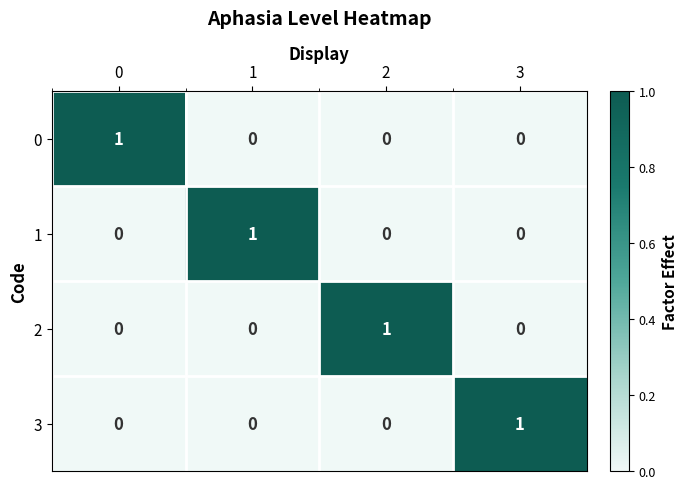

What is the total value across all series at 2?

1